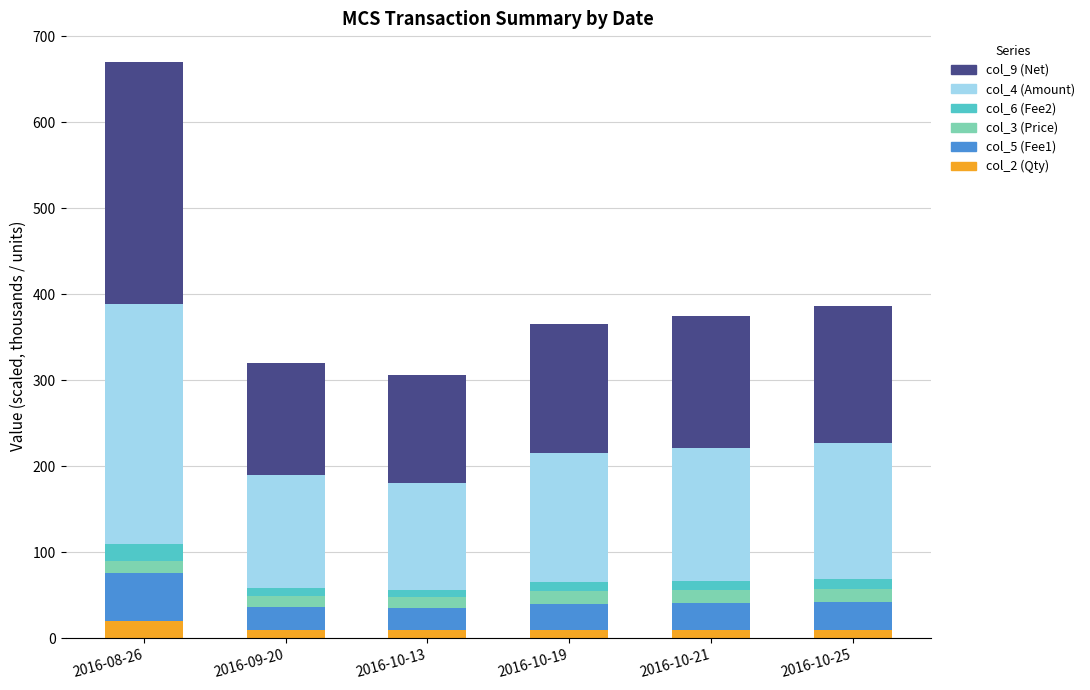

At which category is the sum across all series the highest?

2016-08-26